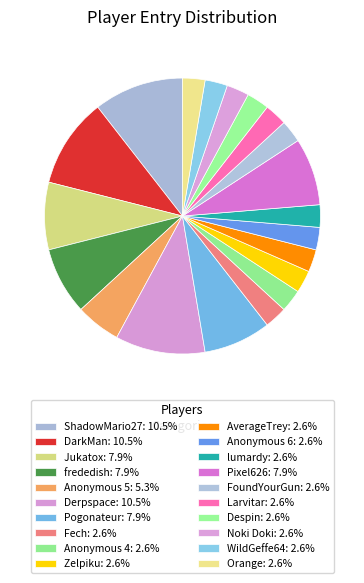

Count the number of slices in the pie.

20